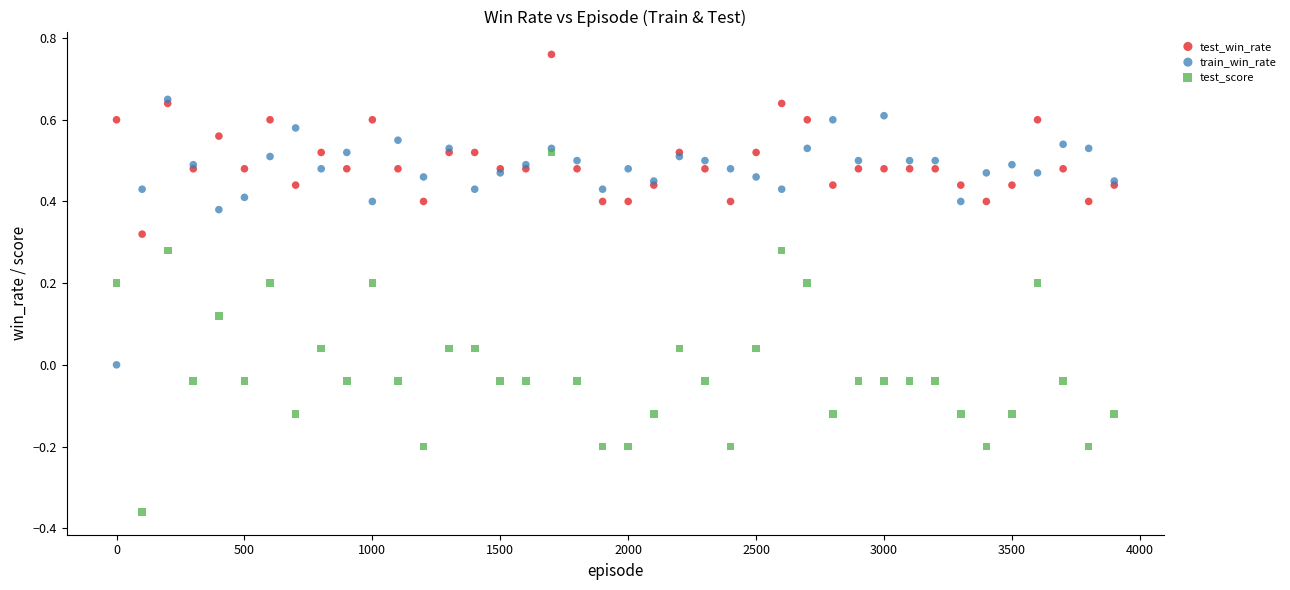

Which series contains the lowest Y value?

test_score